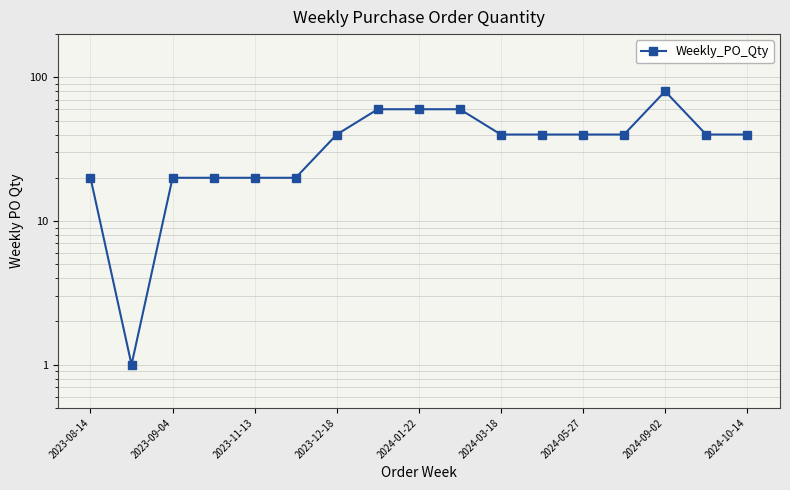

Between 2023-12-18 and 9, which is larger?

9